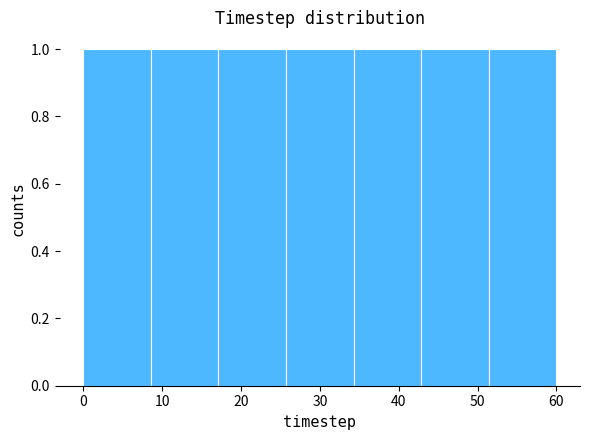

Reading left to right, list every bar in this chart as the range it spans on the x-axis followed by its height. Neither the bar edges nor the heights are printed on the chart, so give them approximately, as read against the axes.

0 to 9: 1
9 to 17: 1
17 to 26: 1
26 to 34: 1
34 to 43: 1
43 to 51: 1
51 to 60: 1